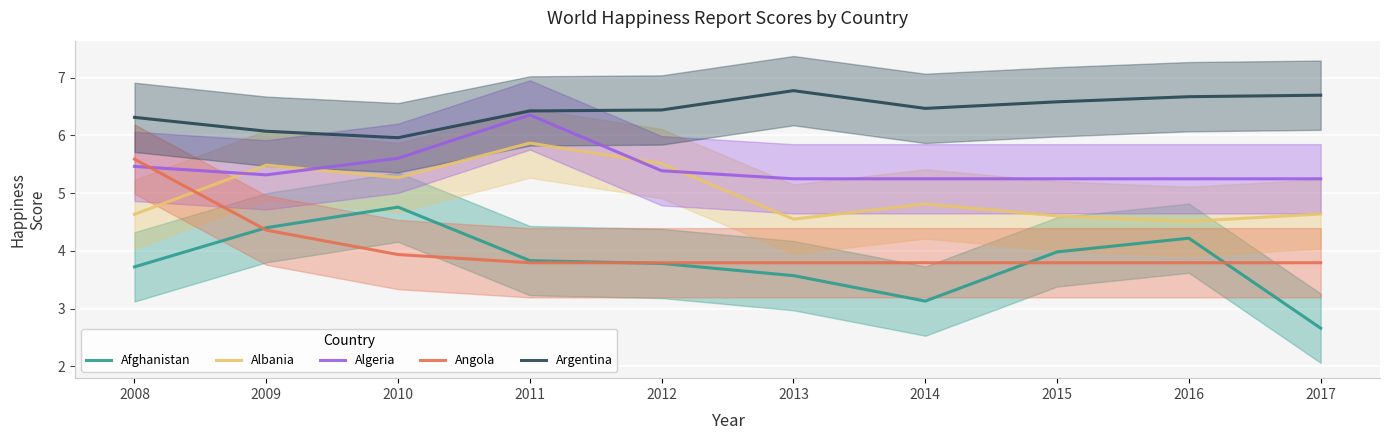

At how many categories does at least one series exceed 4?

10